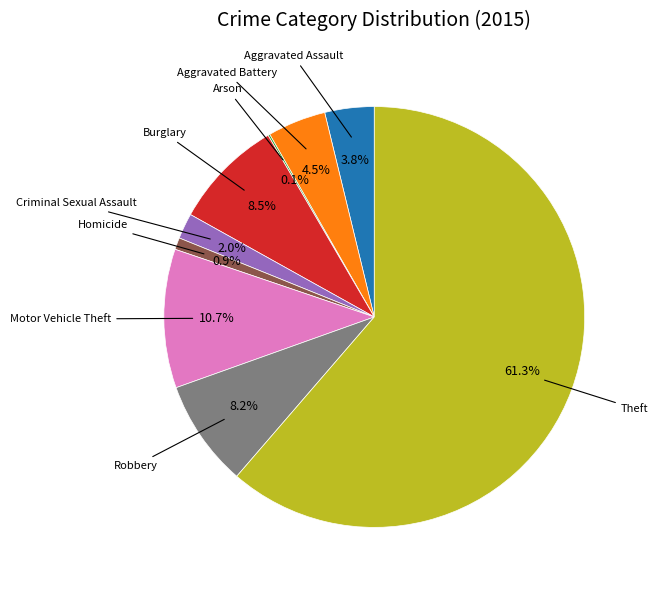

Is there a majority slice in this chart?

Yes